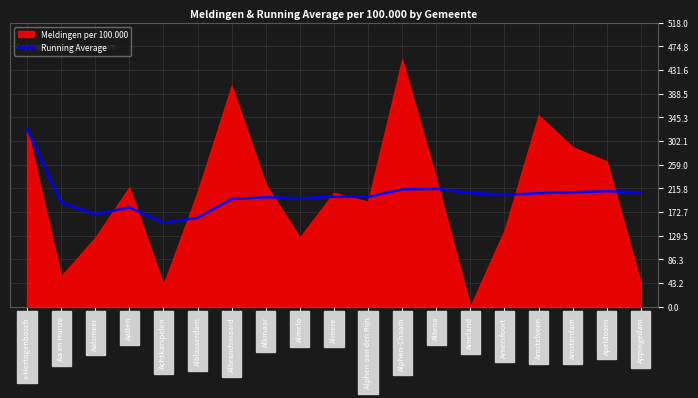

True or false: the data shows 168.3 at Aalsmeer.

True